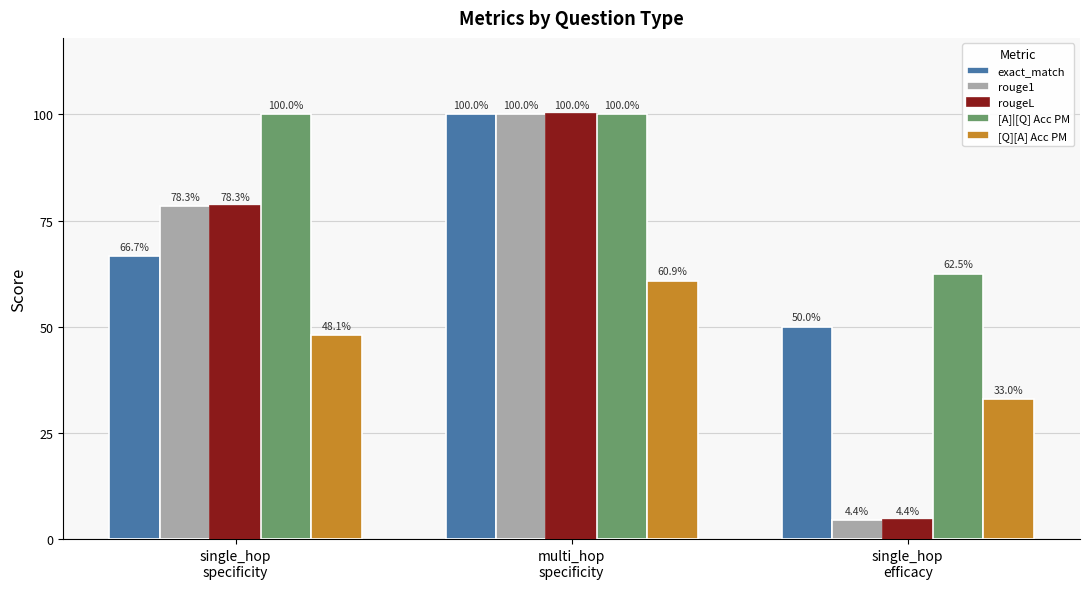

Between multi_hop
specificity and single_hop
efficacy, which series saw the biggest shift?

rouge1